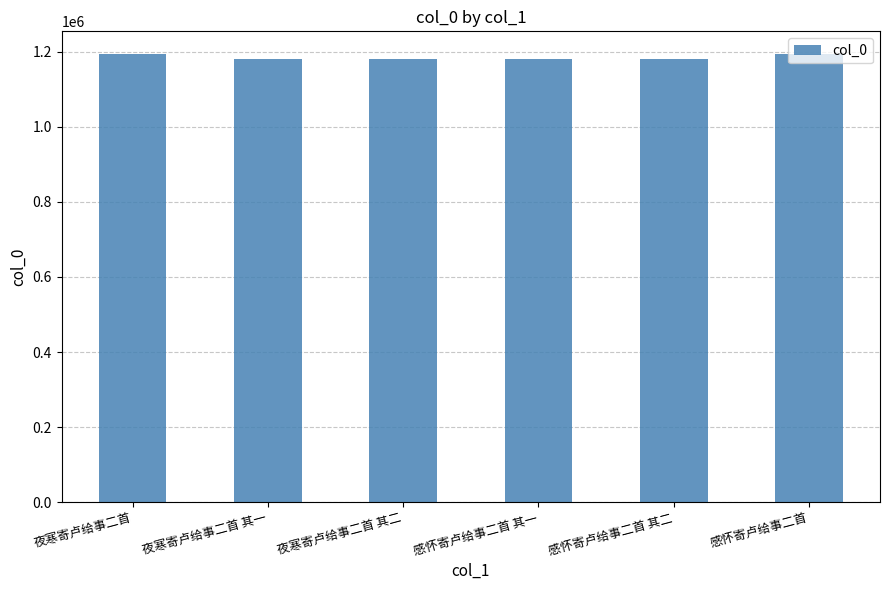

How many data points does each series have?

6